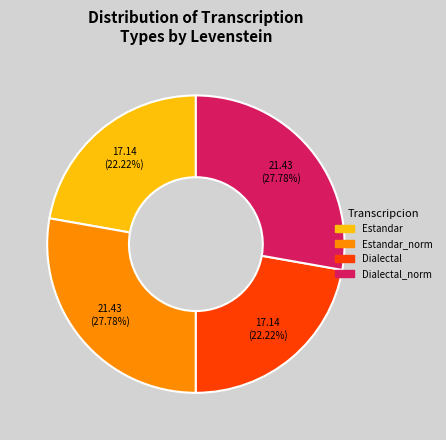

Is there any slice that represents more than half of the pie?

No